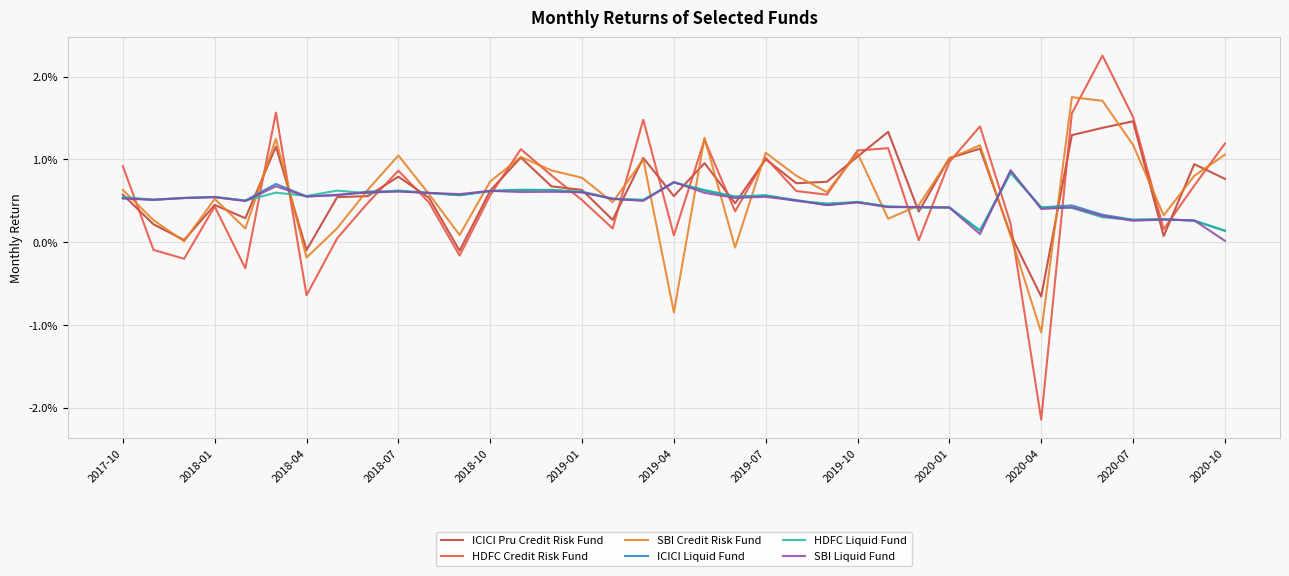

Rank the series by their maximum value, from highest to lowest.

HDFC Credit Risk Fund, SBI Credit Risk Fund, ICICI Pru Credit Risk Fund, SBI Liquid Fund, ICICI Liquid Fund, HDFC Liquid Fund